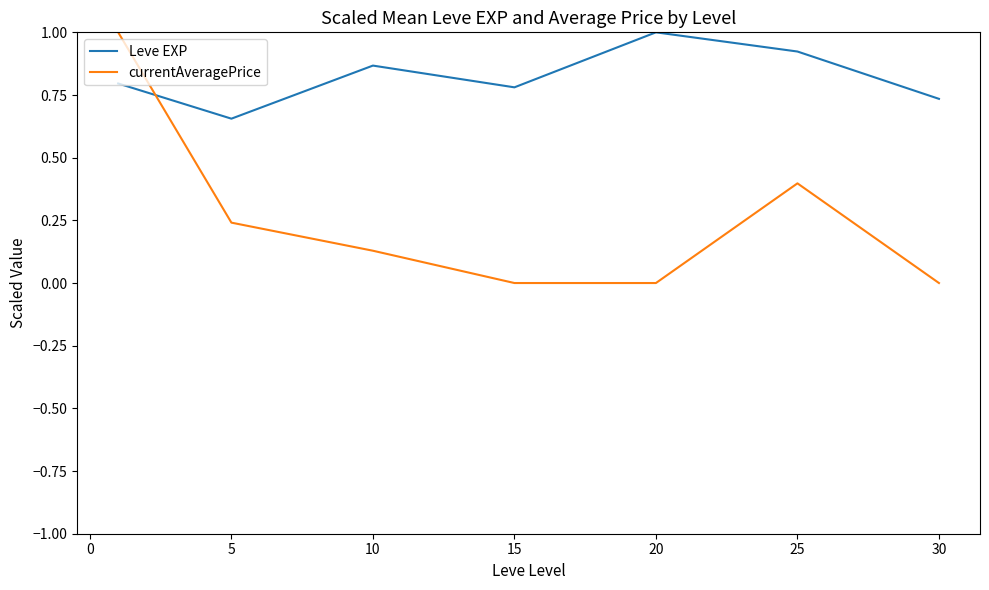

How many times do currentAveragePrice and Leve EXP cross each other?

1